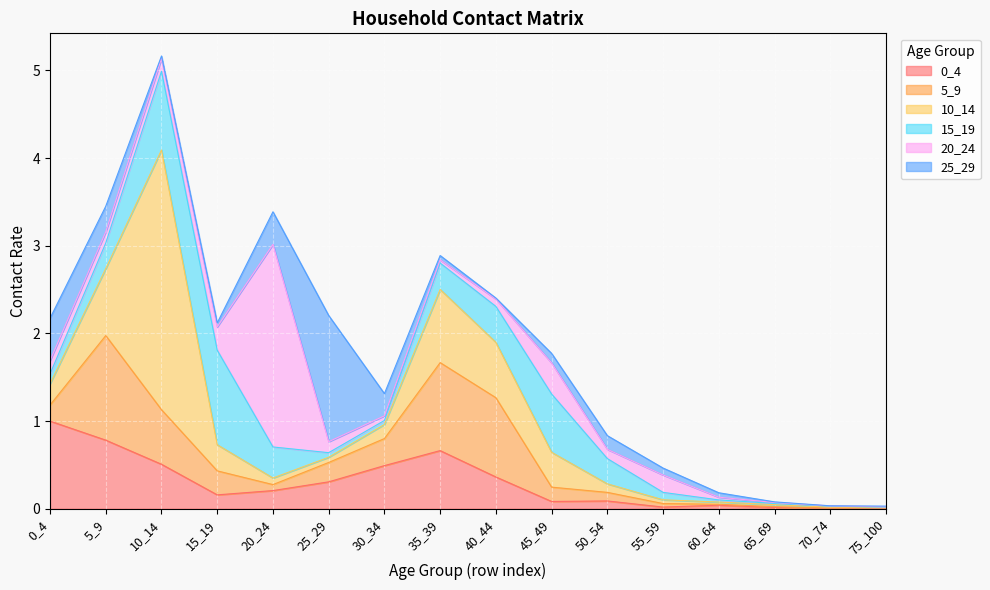

What is the spread (max minus min) of values at 55_59?

0.2